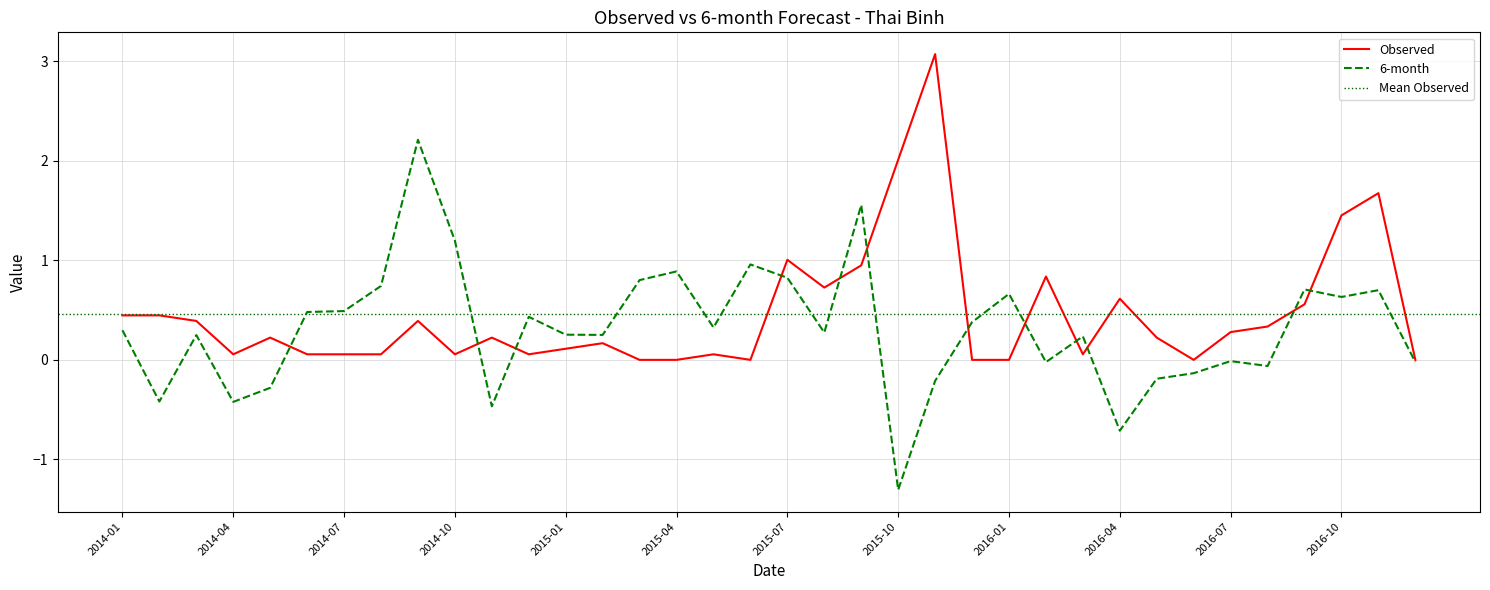

Does the chart have visible grid lines?

Yes